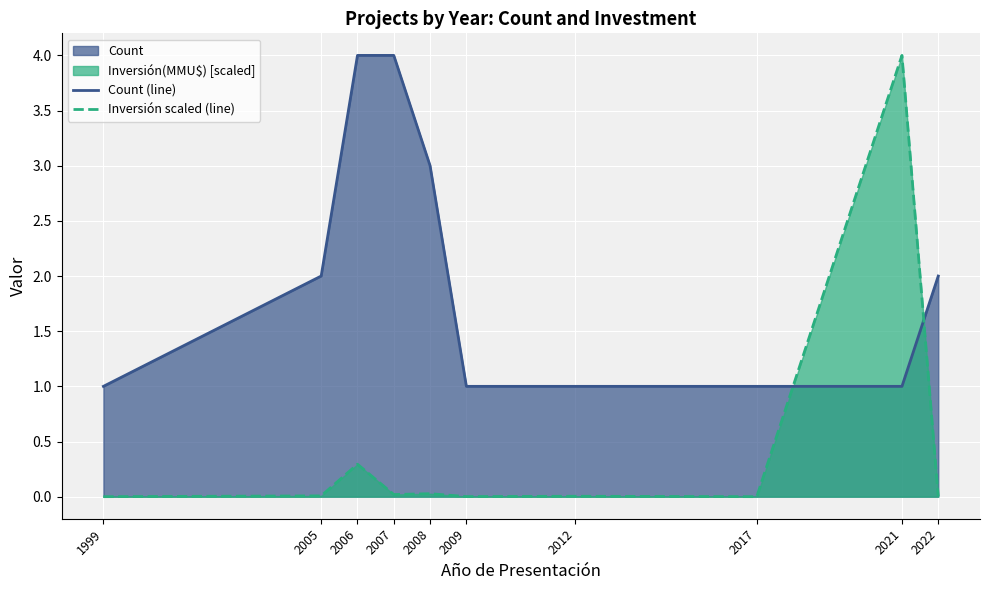

What is the sum of all Inversión scaled (line) values?

4.4